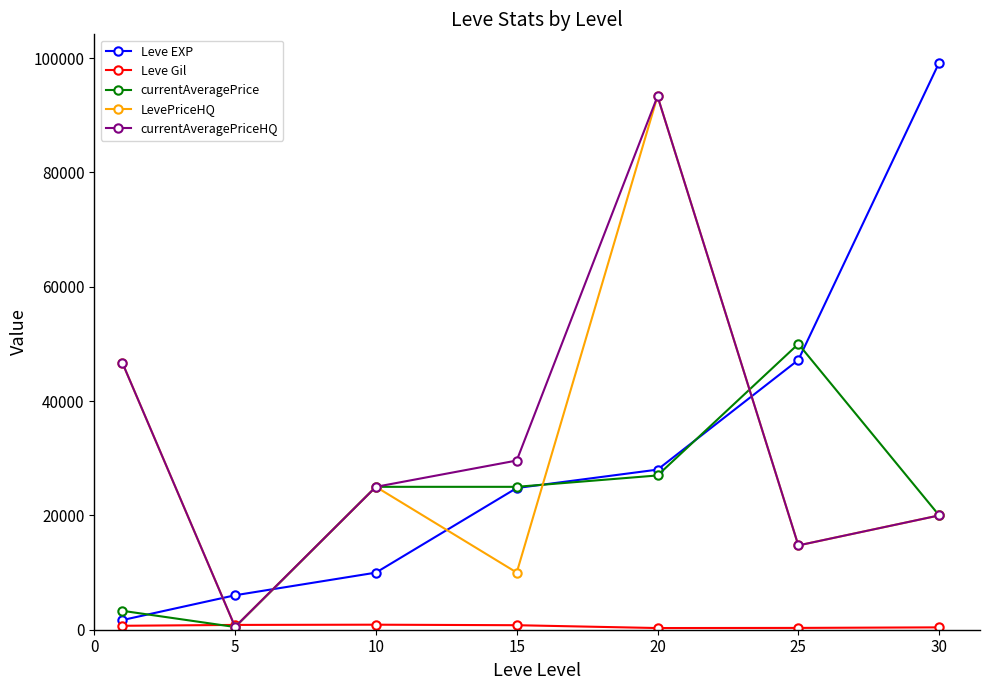

True or false: currentAveragePriceHQ has more than 1 interior local peaks.

False